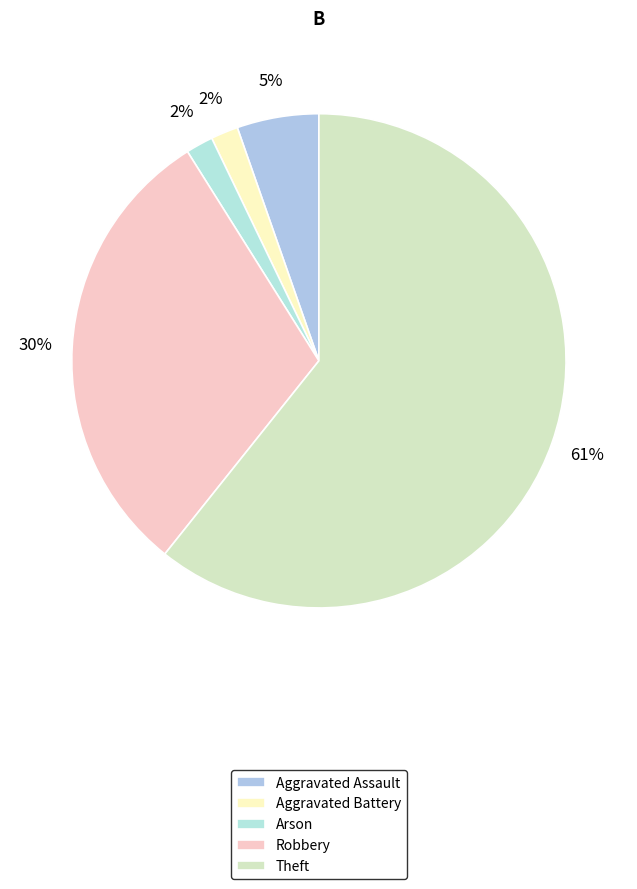

To the nearest percent, what portion does Theft represent?

61%